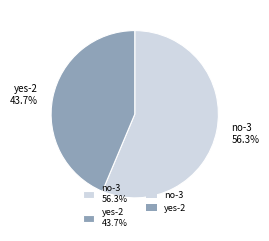

The no-3 slice represents 56% of the pie. True or false?

True